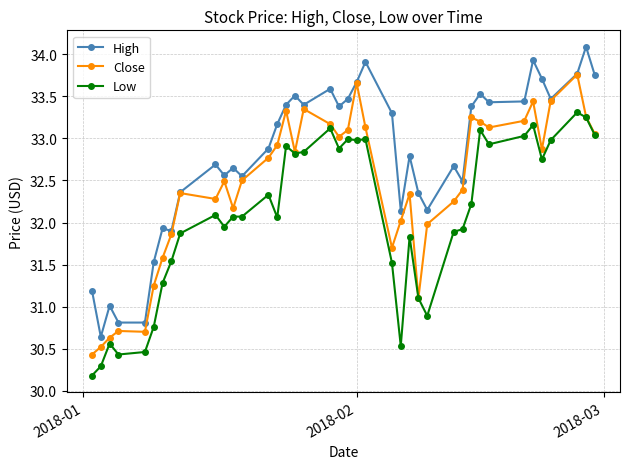

Which series has the largest total across all categories?

High